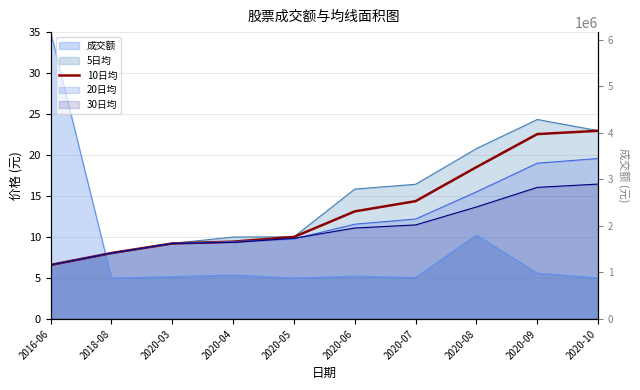

What is the label of the 8th point from the right?

2020-03